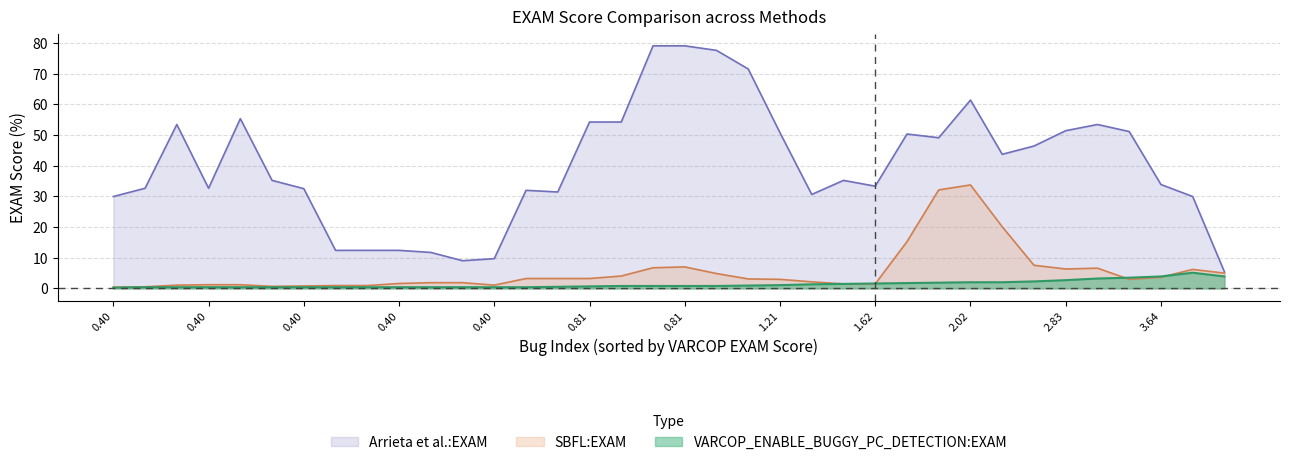

Which series has the widest spread of values?

Arrieta et al.:EXAM